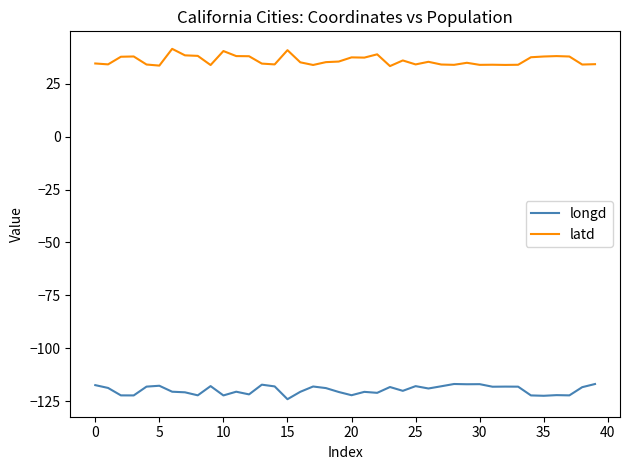

What is the maximum value shown in the chart?

41.5